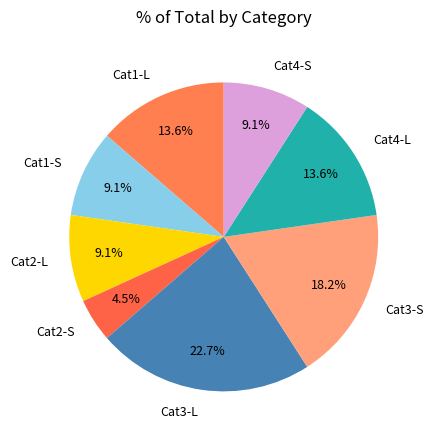

Does Cat2-L account for over 50% of the chart?

No